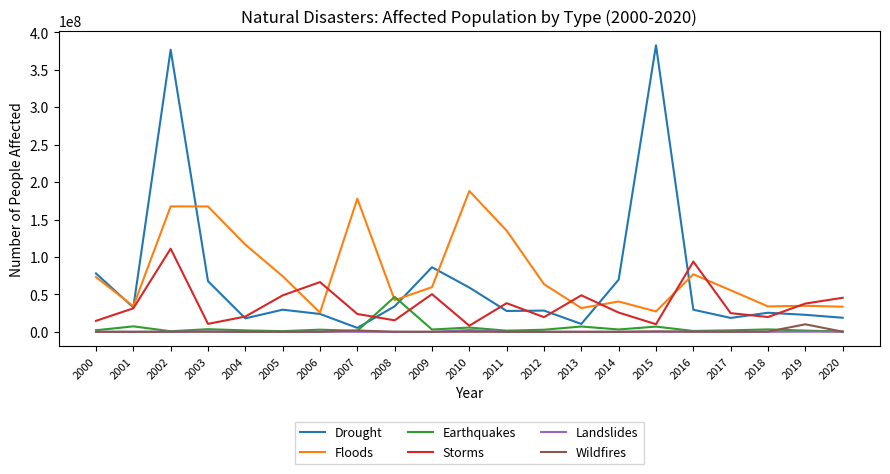

Which series has the widest spread of values?

Drought